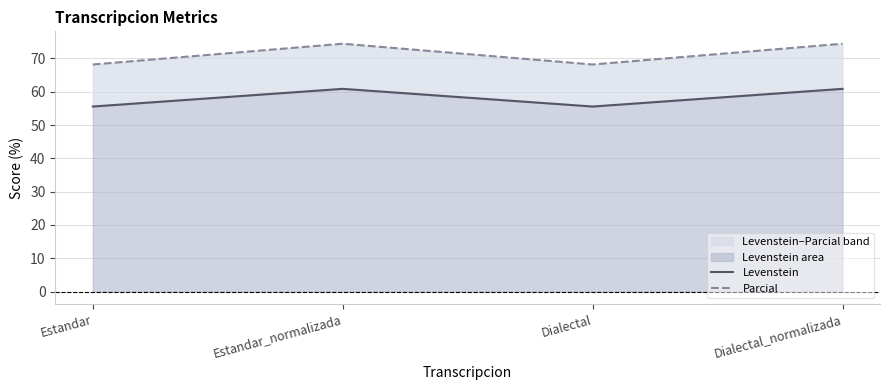

Reading left to right, extract all data points from this chart.

Levenstein: Estandar=55.6	Estandar_normalizada=60.9	Dialectal=55.6	Dialectal_normalizada=60.9
Parcial: Estandar=68.2	Estandar_normalizada=74.4	Dialectal=68.2	Dialectal_normalizada=74.4